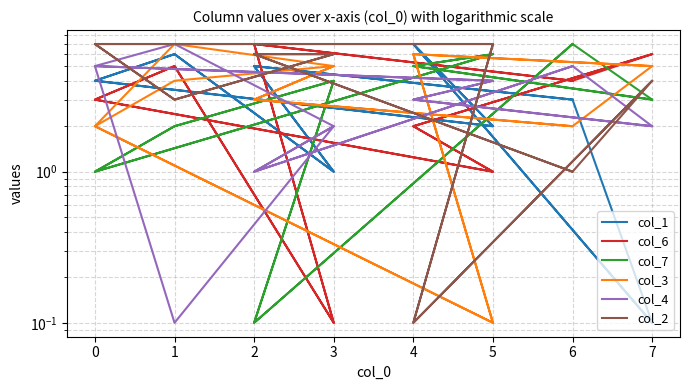

How many interior local valleys does the col_7 series have?

5